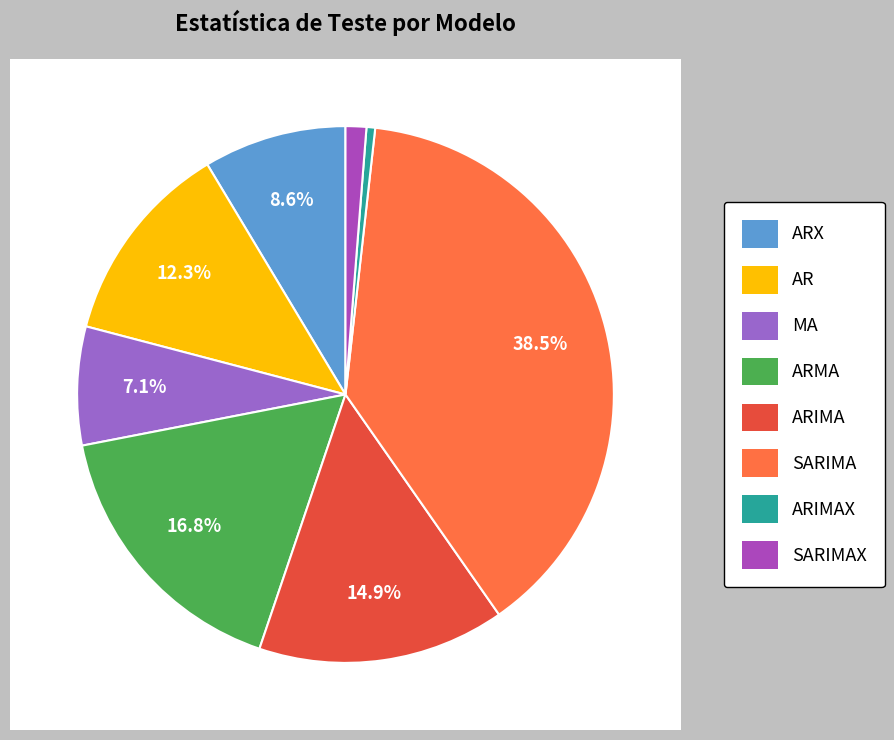

What is the total percentage of SARIMA and ARIMA?

53.4%